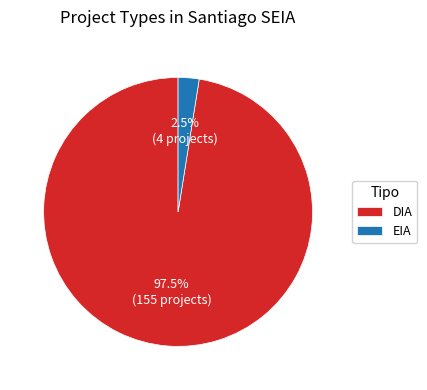

Is there a majority slice in this chart?

Yes